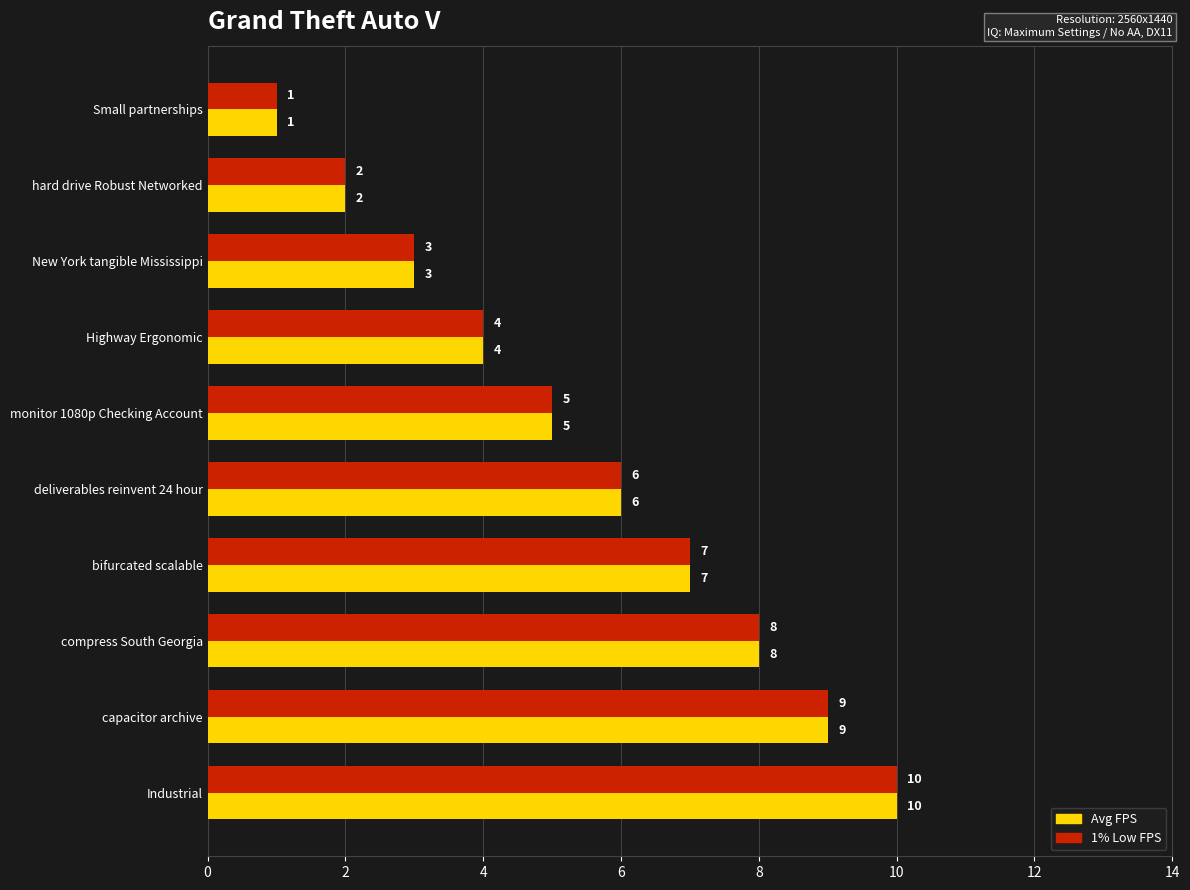

At which label does Avg FPS reach its peak?

Industrial